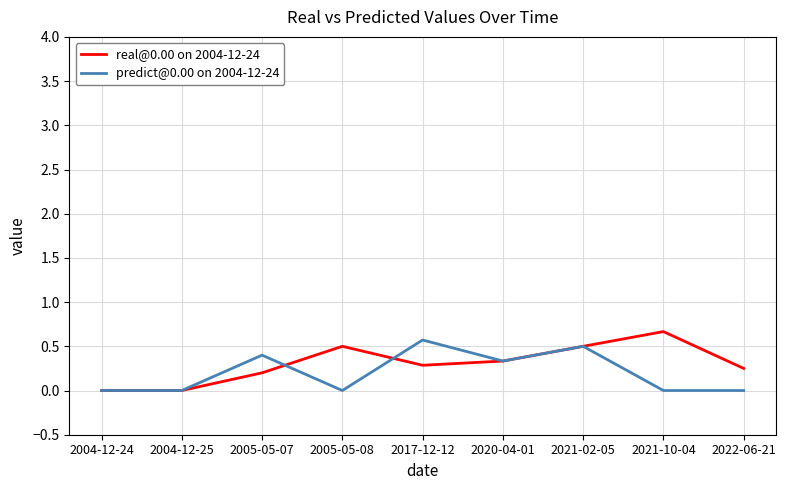

Is it true that real@0.00 on 2004-12-24 equals 0.1 at 2022-06-21?

False